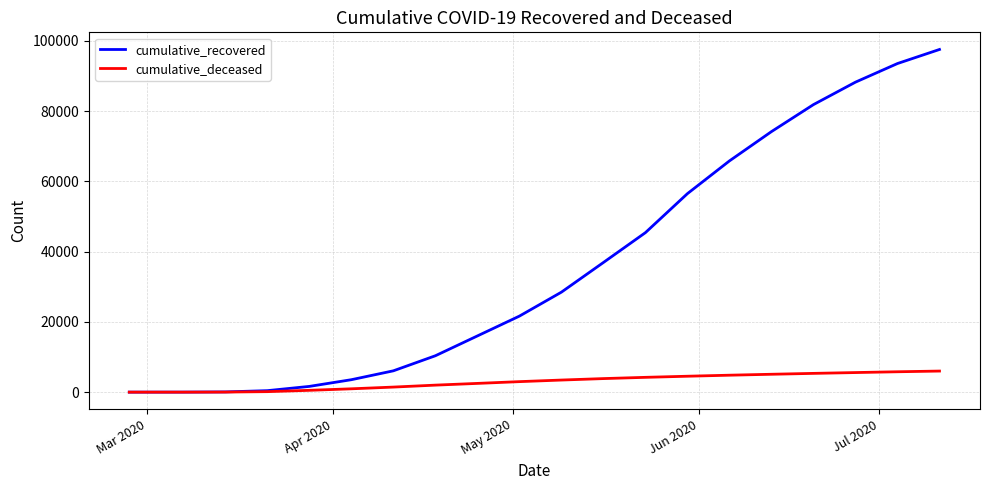

What is the greatest value displayed?

97581